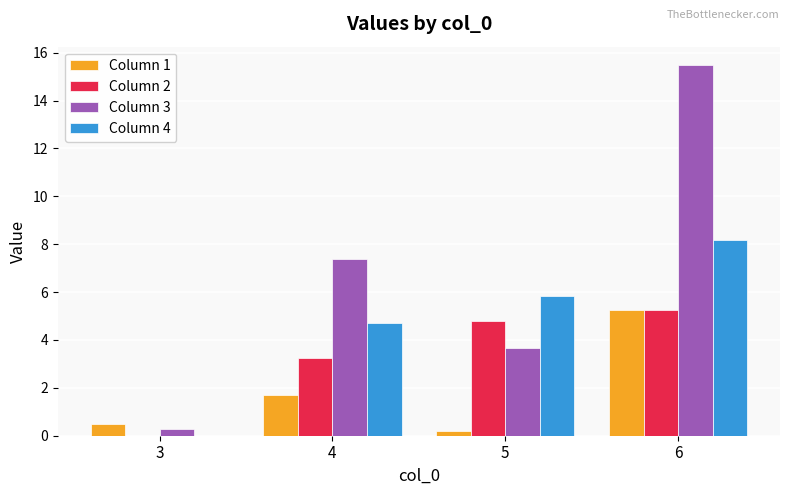

The Column 2 series shows 5.2 at 6. True or false?

True